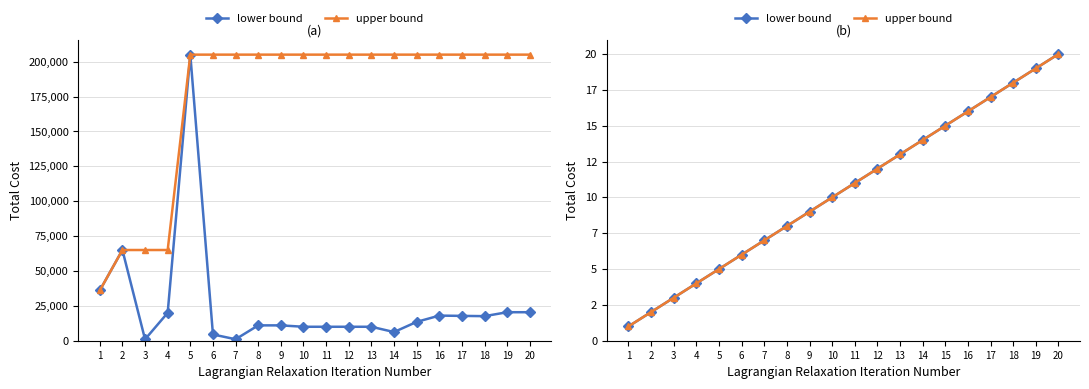

At how many categories does at least one series exceed 9?

11